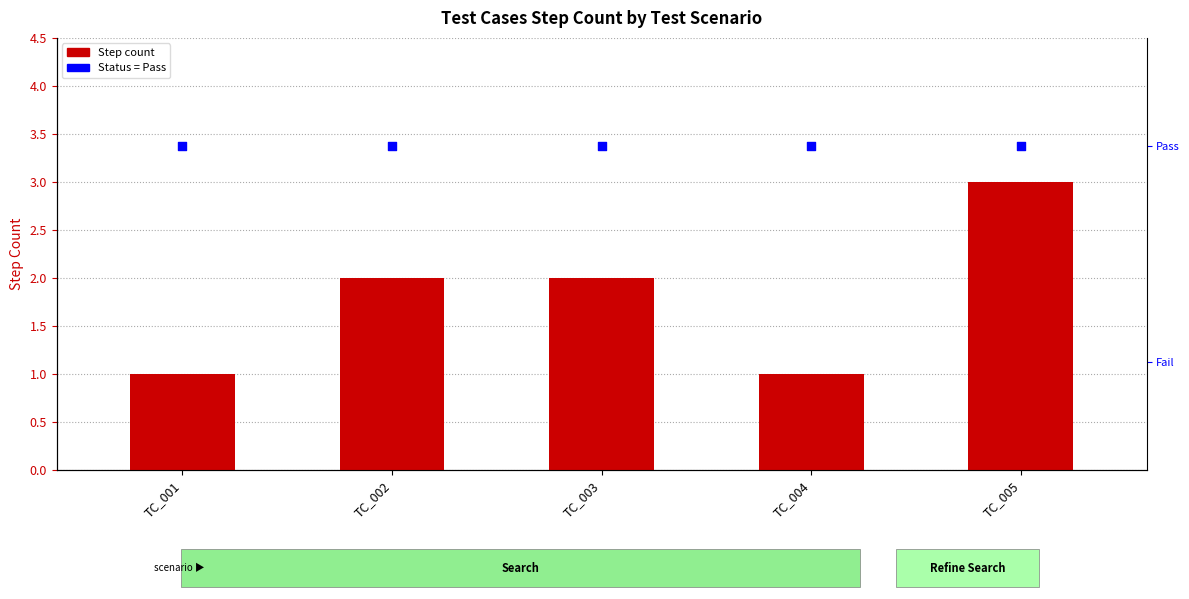

Which series has the widest spread of Y values?

Step